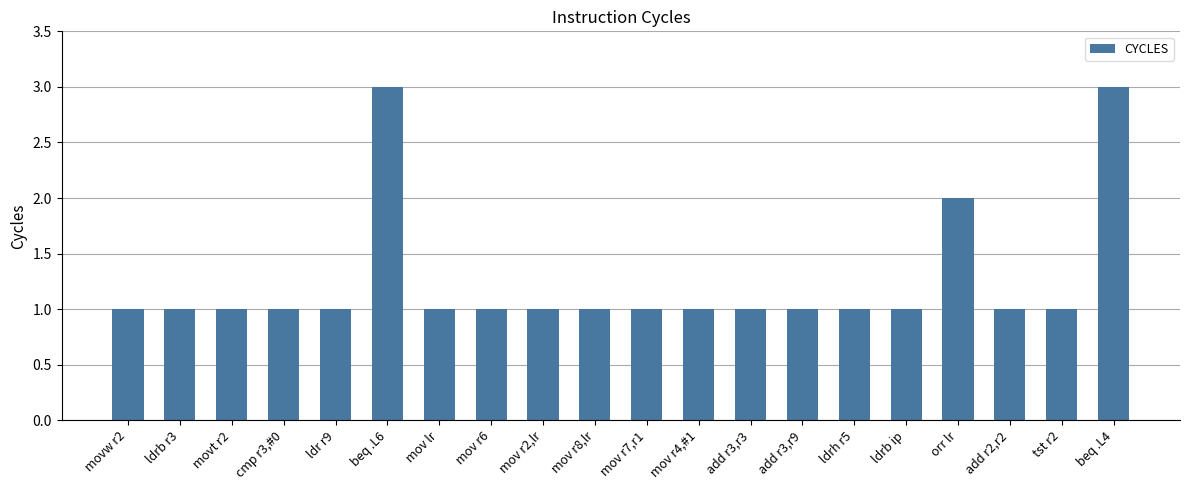

What is the sum of all values?

25